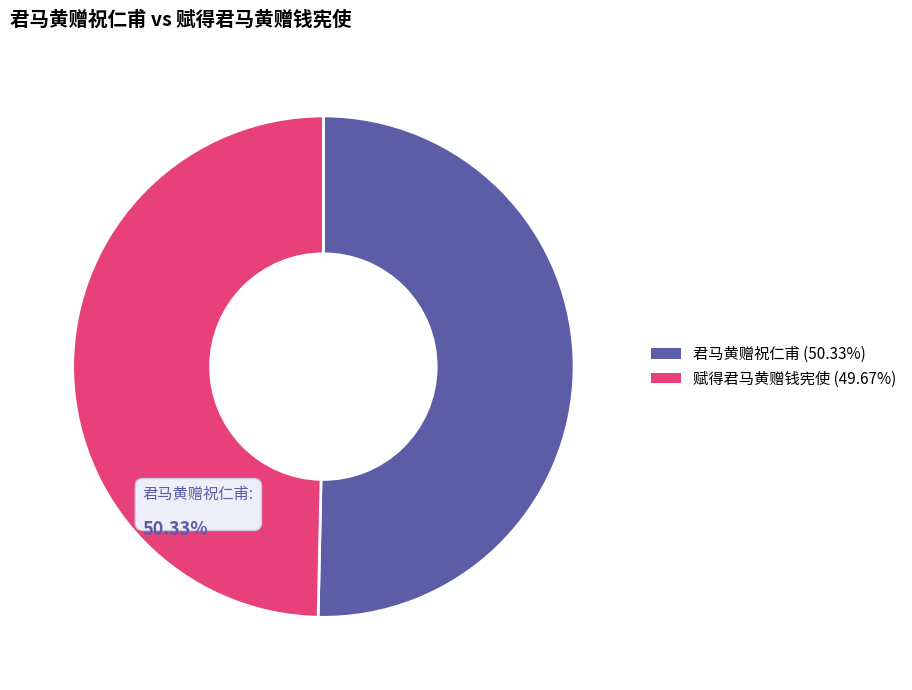

What is the ratio of the value at 君马黄赠祝仁甫 to the value at 赋得君马黄赠钱宪使?

1.0